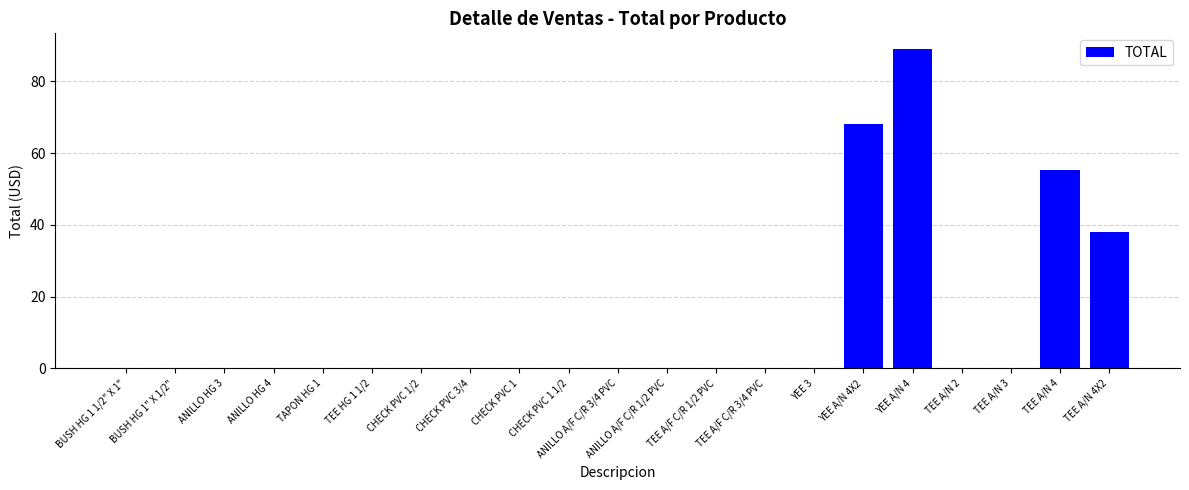

The chart shows a value of 0.0 at YEE 3. True or false?

True